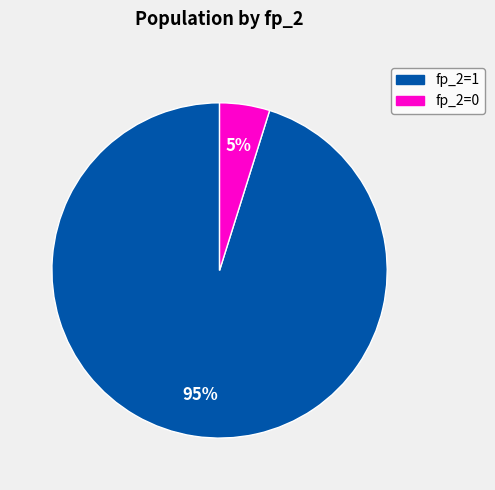

How many segments does this pie chart have?

2